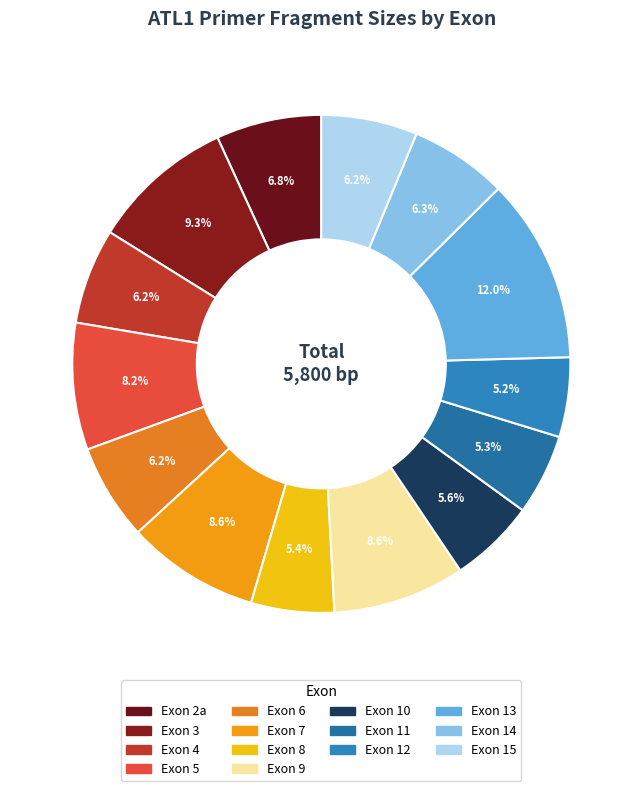

What is the ratio of the value at Exon 3 to the value at Exon 5?

1.1